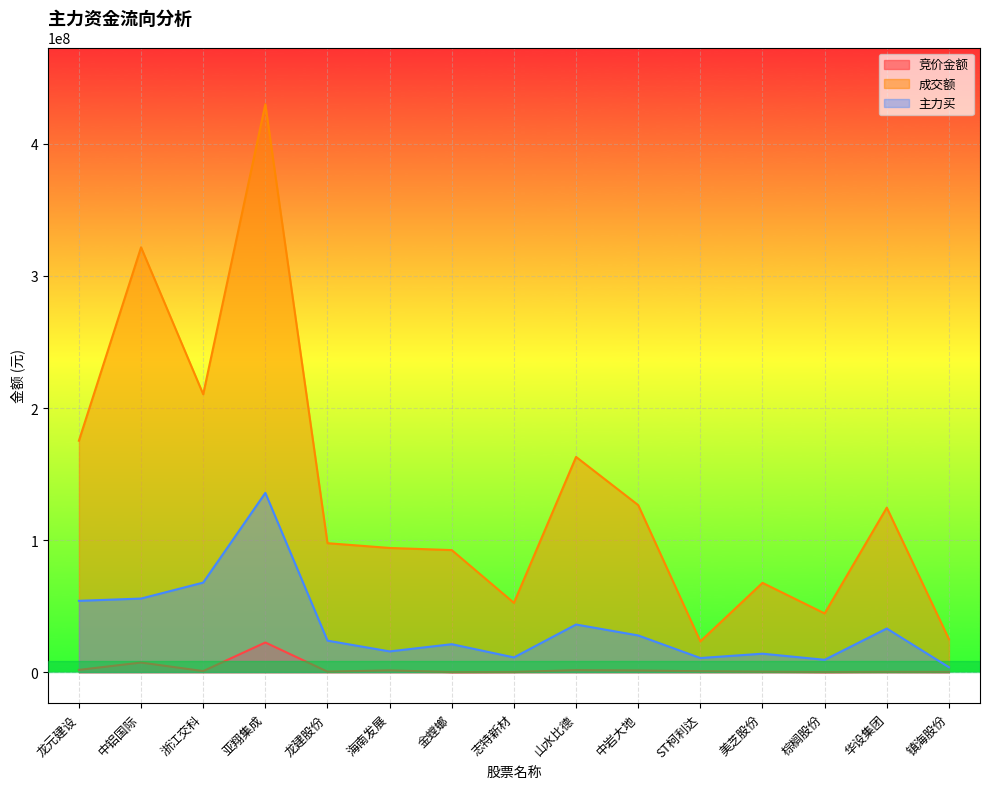

True or false: 竞价金额 and 成交额 cross at least once.

False